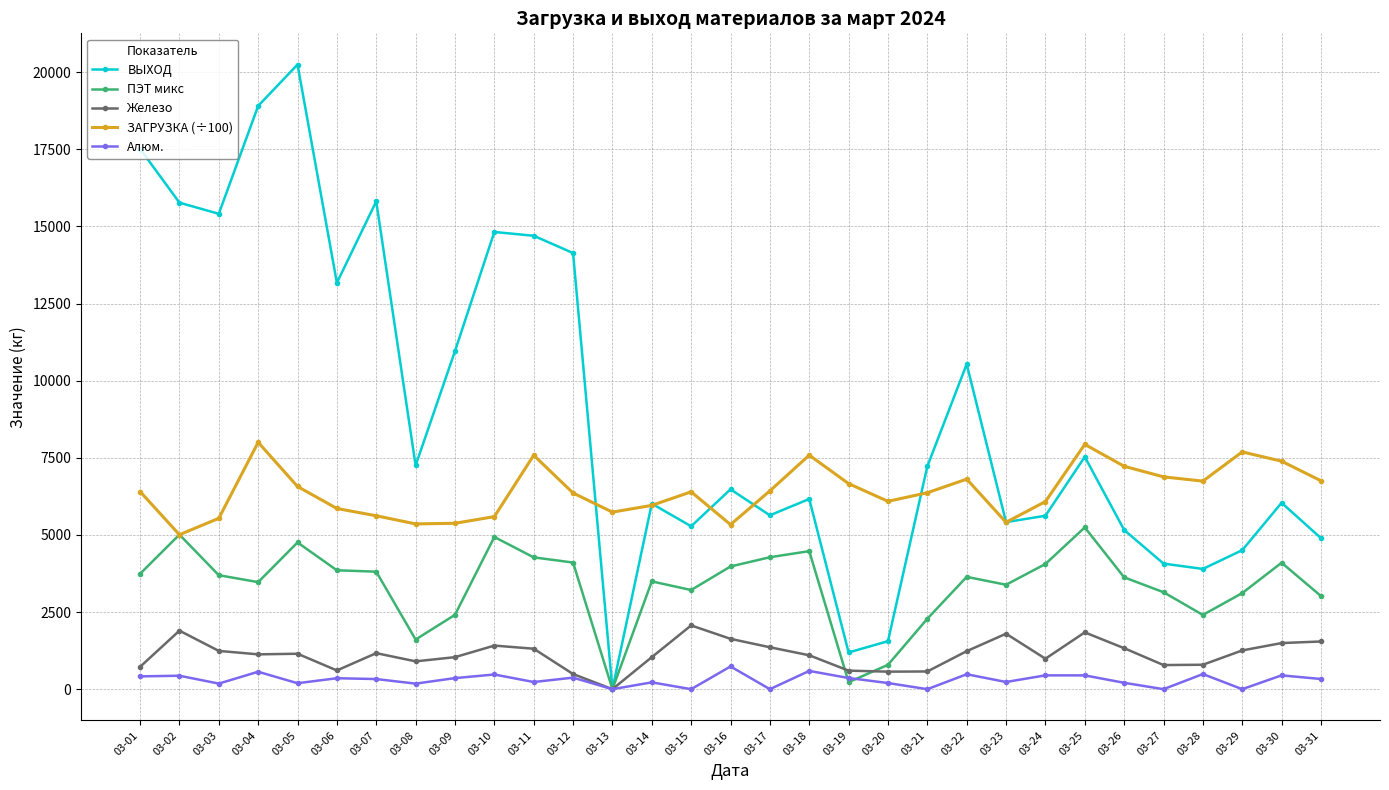

Which label corresponds to the largest value in the chart?

03-05